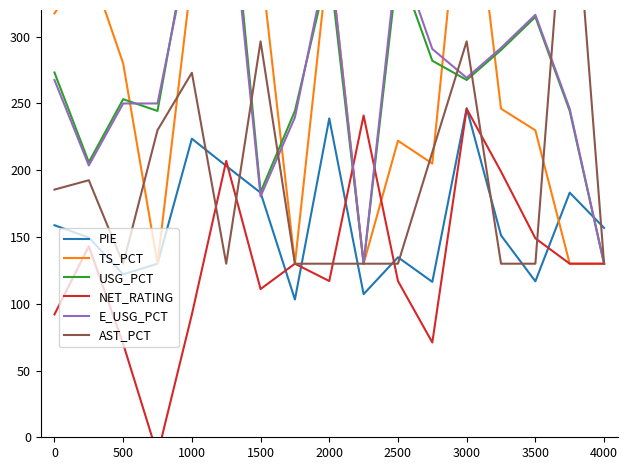

True or false: E_USG_PCT and NET_RATING cross at least once.

True